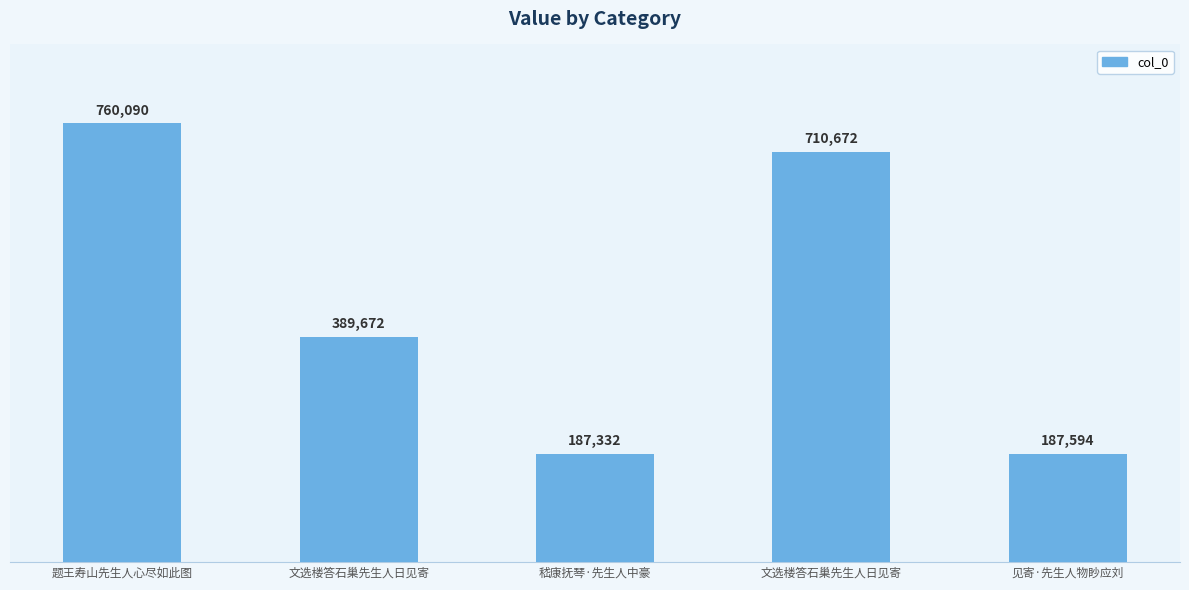

Reading right to left, what are all the values shown in this chart?

见寄·先生人物眇应刘=187594	文选楼答石巢先生人日见寄=710672	嵇康抚琴·先生人中豪=187332	文选楼答石巢先生人日见寄=389672	题王寿山先生人心尽如此图=760090